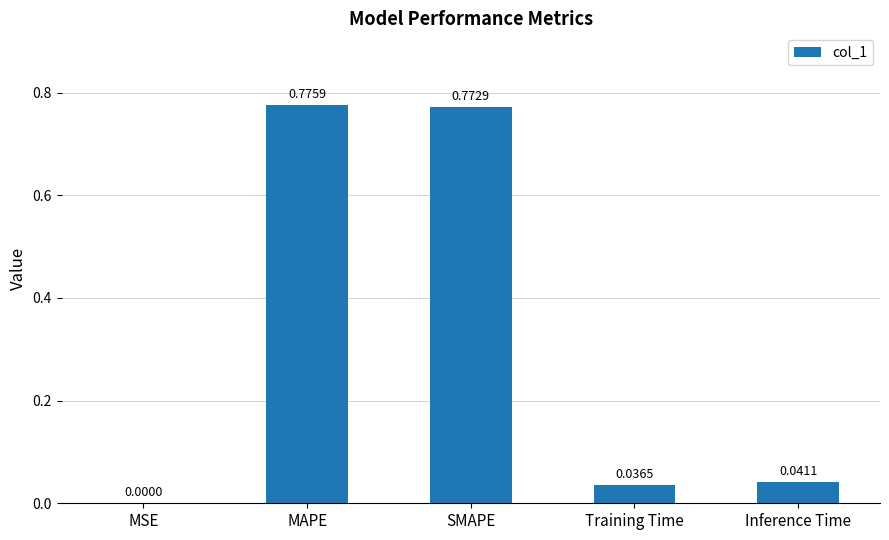

Between Inference Time and MAPE, which is larger?

MAPE